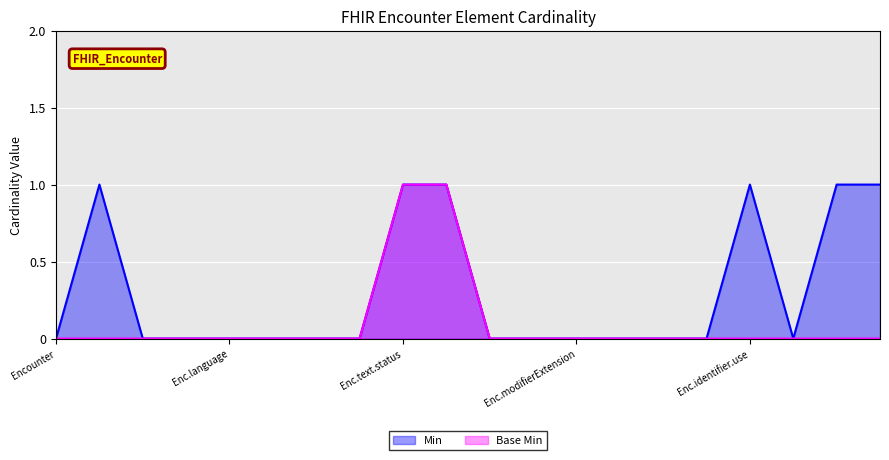

List the series in order of their overall mean, lowest first.

Base Min, Min